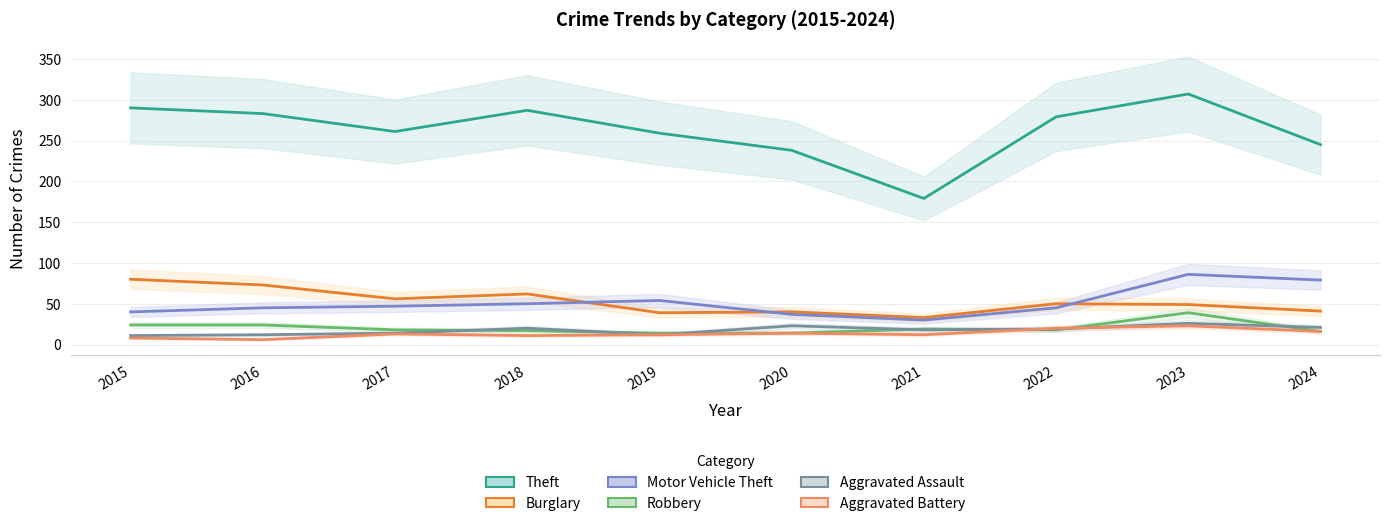

Where is the first local minimum for Aggravated Assault?

2019